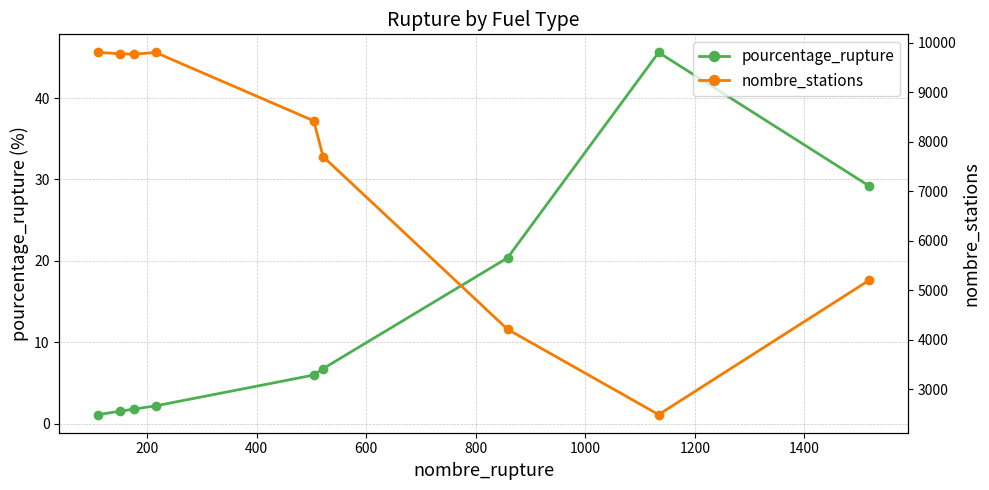

What is the difference between the maximum and minimum values in the pourcentage_rupture series?

44.5